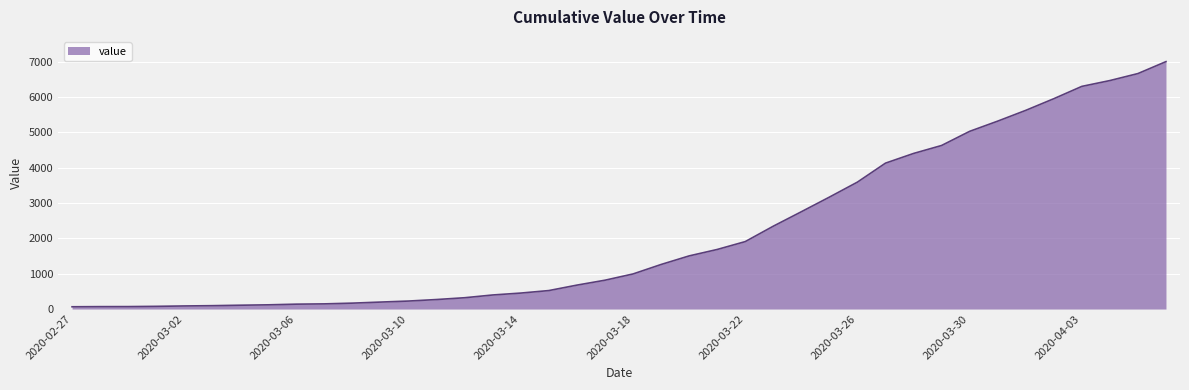

What is the difference between the maximum and minimum values?

6940